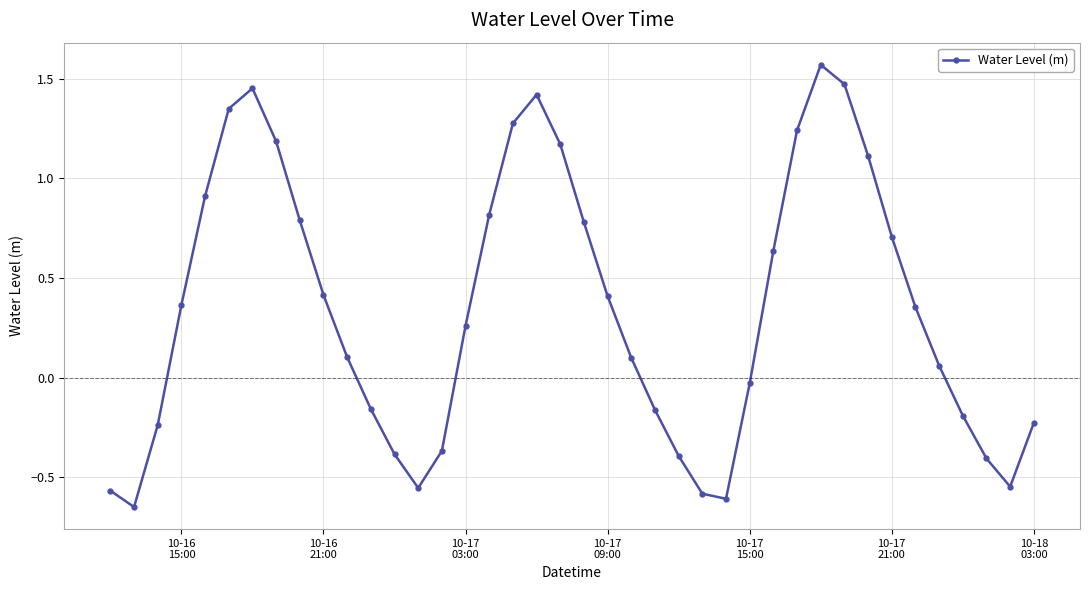

How many interior local valleys (lower than both neighbors) does the data have?

4